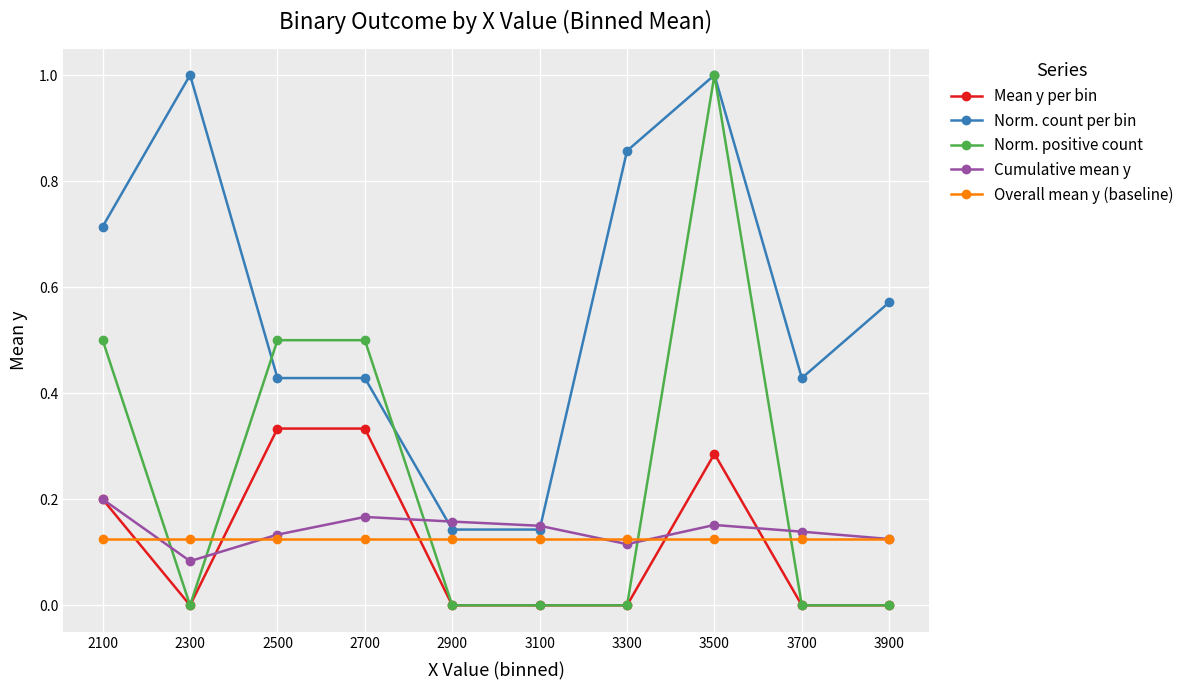

Which series has the largest range (max minus min)?

Norm. positive count